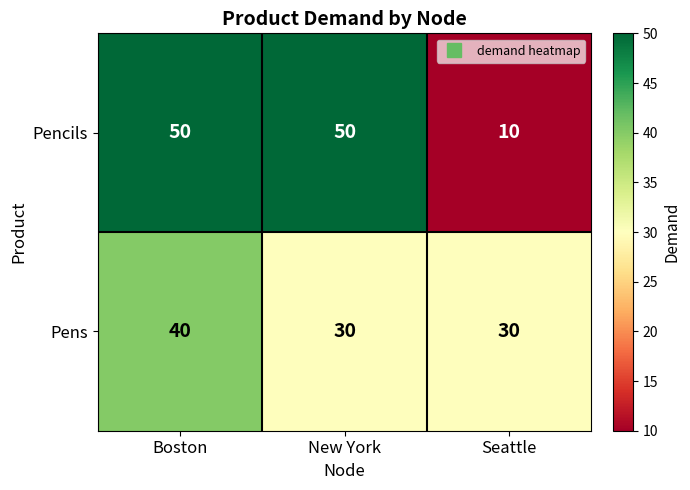

What is the spread (max minus min) of values at Seattle?

20